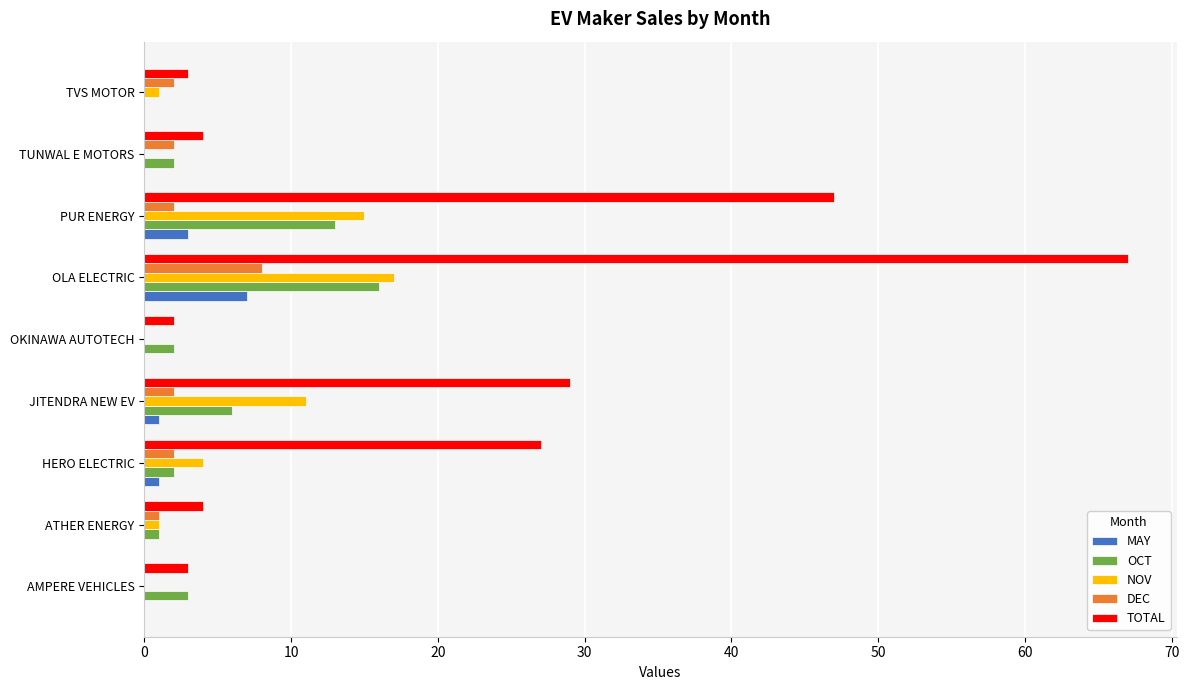

What is the sum of all MAY values?

12